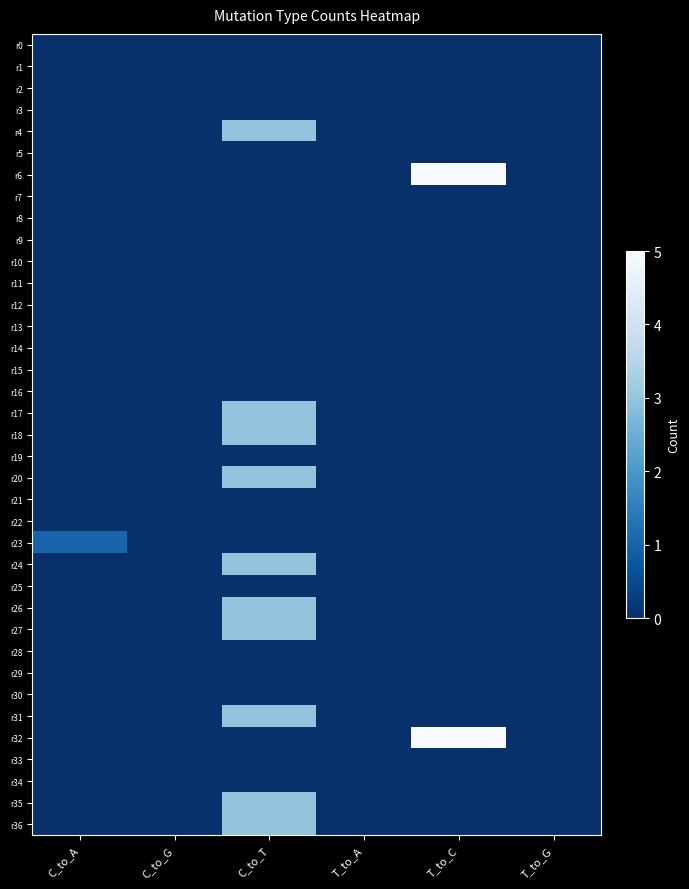

Reading right to left, transcribe all the data shown in this chart.

r0: T_to_G=0	T_to_C=0	T_to_A=0	C_to_T=0	C_to_G=0	C_to_A=0
r1: T_to_G=0	T_to_C=0	T_to_A=0	C_to_T=0	C_to_G=0	C_to_A=0
r2: T_to_G=0	T_to_C=0	T_to_A=0	C_to_T=0	C_to_G=0	C_to_A=0
r3: T_to_G=0	T_to_C=0	T_to_A=0	C_to_T=0	C_to_G=0	C_to_A=0
r4: T_to_G=0	T_to_C=0	T_to_A=0	C_to_T=3	C_to_G=0	C_to_A=0
r5: T_to_G=0	T_to_C=0	T_to_A=0	C_to_T=0	C_to_G=0	C_to_A=0
r6: T_to_G=0	T_to_C=5	T_to_A=0	C_to_T=0	C_to_G=0	C_to_A=0
r7: T_to_G=0	T_to_C=0	T_to_A=0	C_to_T=0	C_to_G=0	C_to_A=0
r8: T_to_G=0	T_to_C=0	T_to_A=0	C_to_T=0	C_to_G=0	C_to_A=0
r9: T_to_G=0	T_to_C=0	T_to_A=0	C_to_T=0	C_to_G=0	C_to_A=0
r10: T_to_G=0	T_to_C=0	T_to_A=0	C_to_T=0	C_to_G=0	C_to_A=0
r11: T_to_G=0	T_to_C=0	T_to_A=0	C_to_T=0	C_to_G=0	C_to_A=0
r12: T_to_G=0	T_to_C=0	T_to_A=0	C_to_T=0	C_to_G=0	C_to_A=0
r13: T_to_G=0	T_to_C=0	T_to_A=0	C_to_T=0	C_to_G=0	C_to_A=0
r14: T_to_G=0	T_to_C=0	T_to_A=0	C_to_T=0	C_to_G=0	C_to_A=0
r15: T_to_G=0	T_to_C=0	T_to_A=0	C_to_T=0	C_to_G=0	C_to_A=0
r16: T_to_G=0	T_to_C=0	T_to_A=0	C_to_T=0	C_to_G=0	C_to_A=0
r17: T_to_G=0	T_to_C=0	T_to_A=0	C_to_T=3	C_to_G=0	C_to_A=0
r18: T_to_G=0	T_to_C=0	T_to_A=0	C_to_T=3	C_to_G=0	C_to_A=0
r19: T_to_G=0	T_to_C=0	T_to_A=0	C_to_T=0	C_to_G=0	C_to_A=0
r20: T_to_G=0	T_to_C=0	T_to_A=0	C_to_T=3	C_to_G=0	C_to_A=0
r21: T_to_G=0	T_to_C=0	T_to_A=0	C_to_T=0	C_to_G=0	C_to_A=0
r22: T_to_G=0	T_to_C=0	T_to_A=0	C_to_T=0	C_to_G=0	C_to_A=0
r23: T_to_G=0	T_to_C=0	T_to_A=0	C_to_T=0	C_to_G=0	C_to_A=1
r24: T_to_G=0	T_to_C=0	T_to_A=0	C_to_T=3	C_to_G=0	C_to_A=0
r25: T_to_G=0	T_to_C=0	T_to_A=0	C_to_T=0	C_to_G=0	C_to_A=0
r26: T_to_G=0	T_to_C=0	T_to_A=0	C_to_T=3	C_to_G=0	C_to_A=0
r27: T_to_G=0	T_to_C=0	T_to_A=0	C_to_T=3	C_to_G=0	C_to_A=0
r28: T_to_G=0	T_to_C=0	T_to_A=0	C_to_T=0	C_to_G=0	C_to_A=0
r29: T_to_G=0	T_to_C=0	T_to_A=0	C_to_T=0	C_to_G=0	C_to_A=0
r30: T_to_G=0	T_to_C=0	T_to_A=0	C_to_T=0	C_to_G=0	C_to_A=0
r31: T_to_G=0	T_to_C=0	T_to_A=0	C_to_T=3	C_to_G=0	C_to_A=0
r32: T_to_G=0	T_to_C=5	T_to_A=0	C_to_T=0	C_to_G=0	C_to_A=0
r33: T_to_G=0	T_to_C=0	T_to_A=0	C_to_T=0	C_to_G=0	C_to_A=0
r34: T_to_G=0	T_to_C=0	T_to_A=0	C_to_T=0	C_to_G=0	C_to_A=0
r35: T_to_G=0	T_to_C=0	T_to_A=0	C_to_T=3	C_to_G=0	C_to_A=0
r36: T_to_G=0	T_to_C=0	T_to_A=0	C_to_T=3	C_to_G=0	C_to_A=0